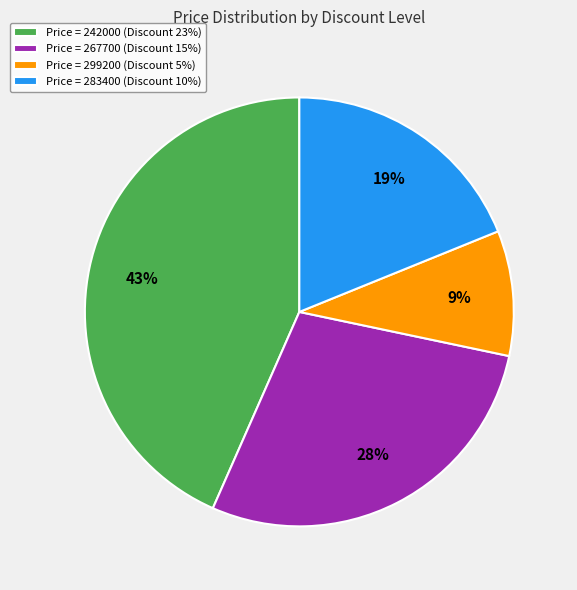

Is there any slice that represents more than half of the pie?

No